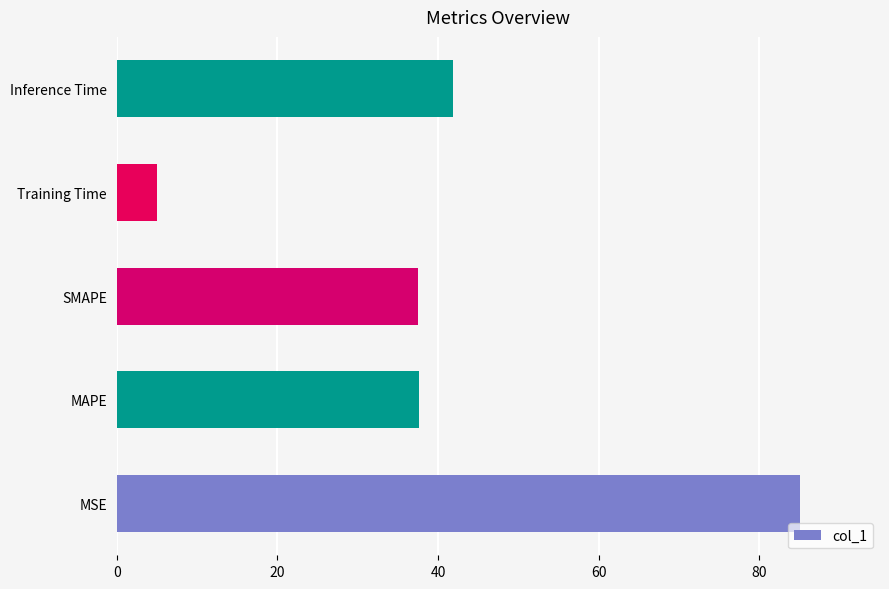

Is it true that the value at MSE is 144.0?

False